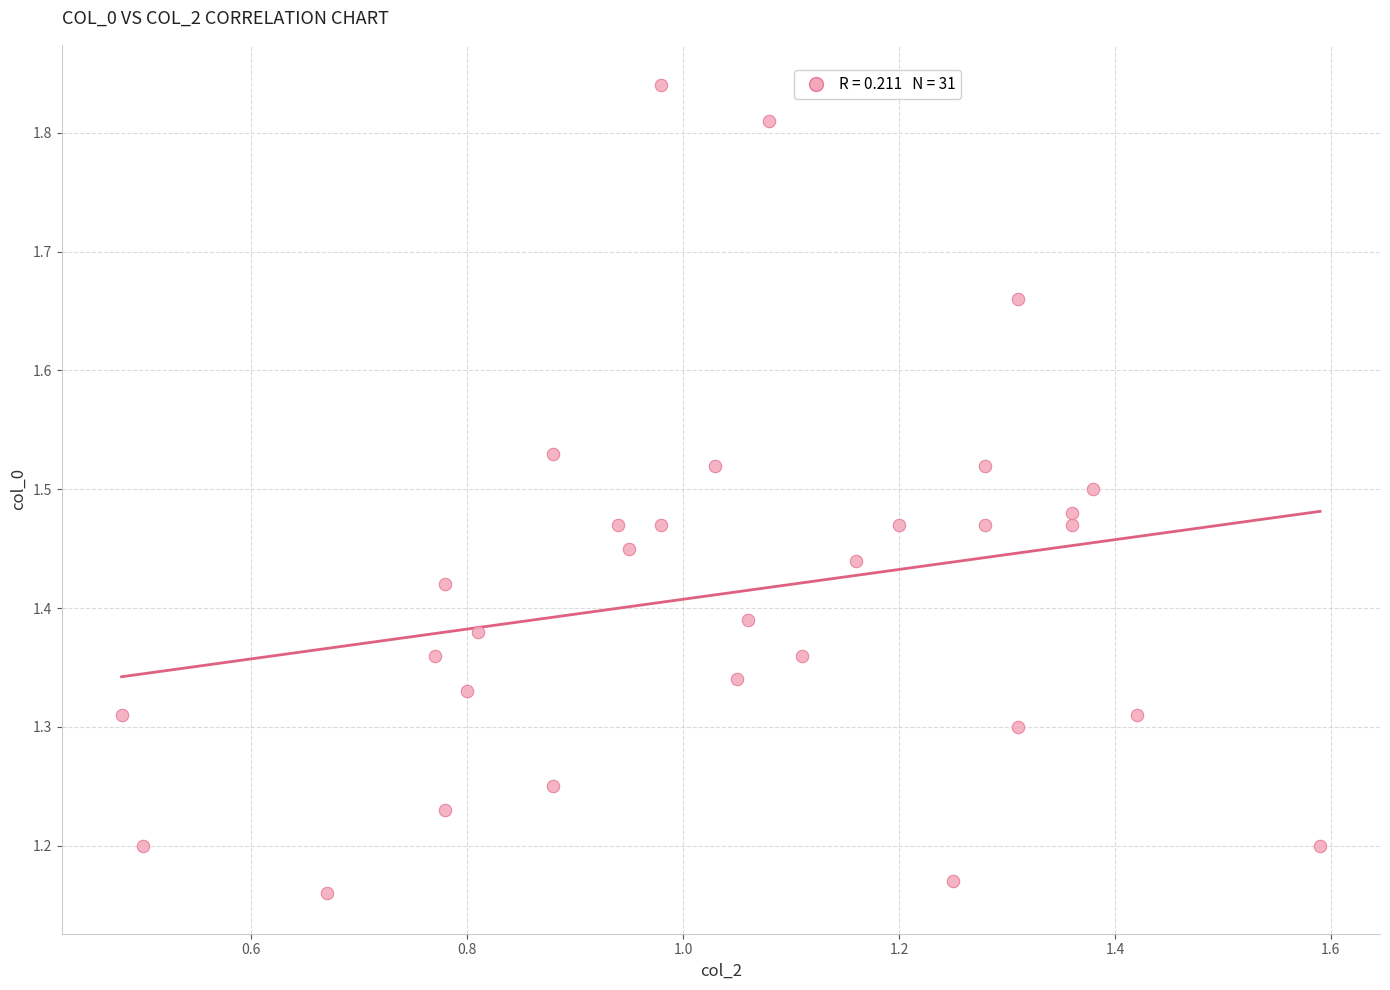

What is the range of Y values (max minus min)?

0.7